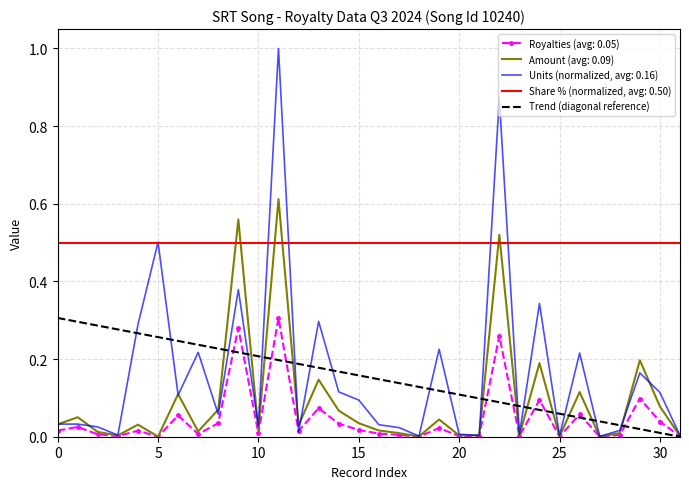

Which series has the widest spread of values?

Units (normalized, avg: 0.16)